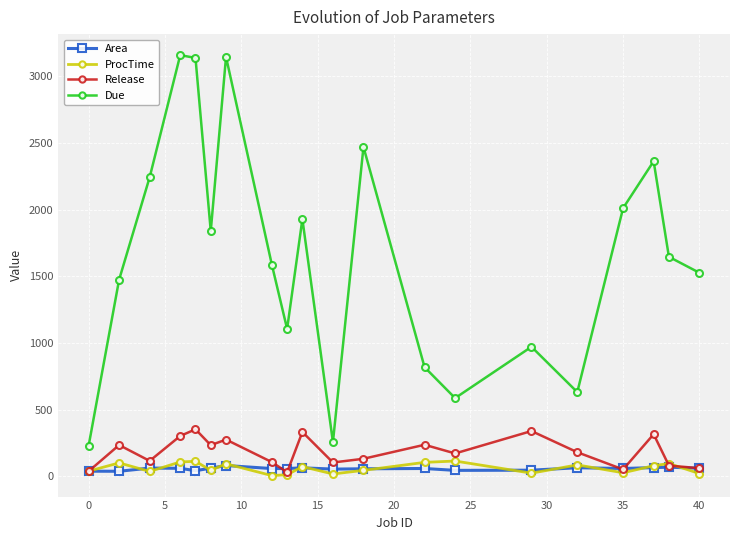

True or false: Area has more than 2 interior local peaks.

True